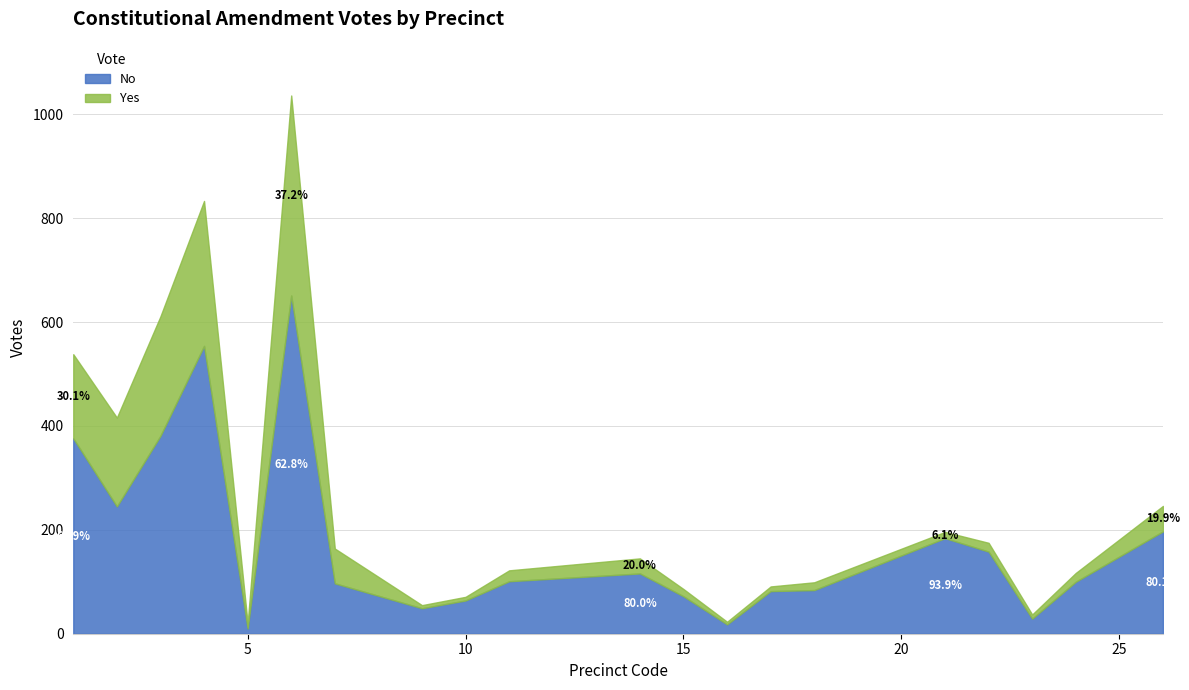

Which series has the widest spread of values?

No